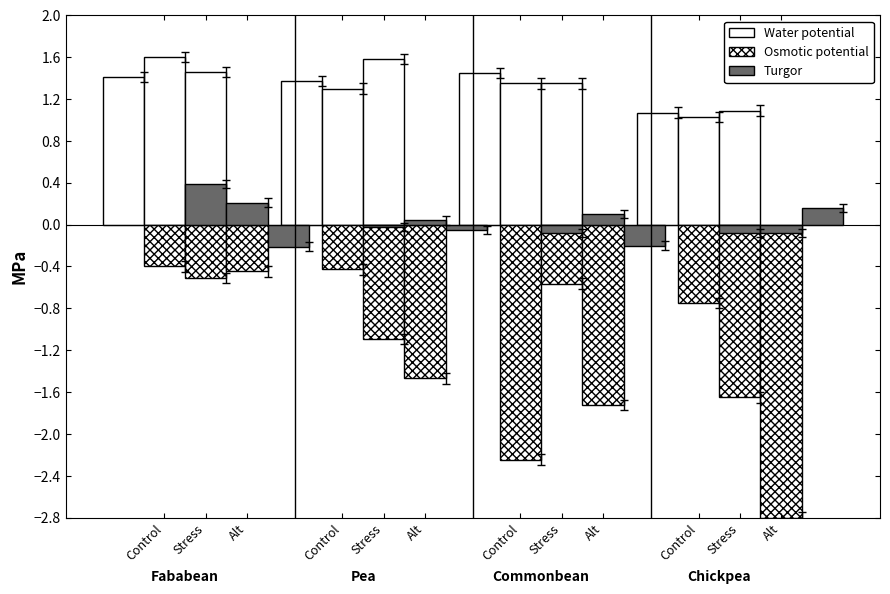

At which label does Turgor first exceed 0?

Stress